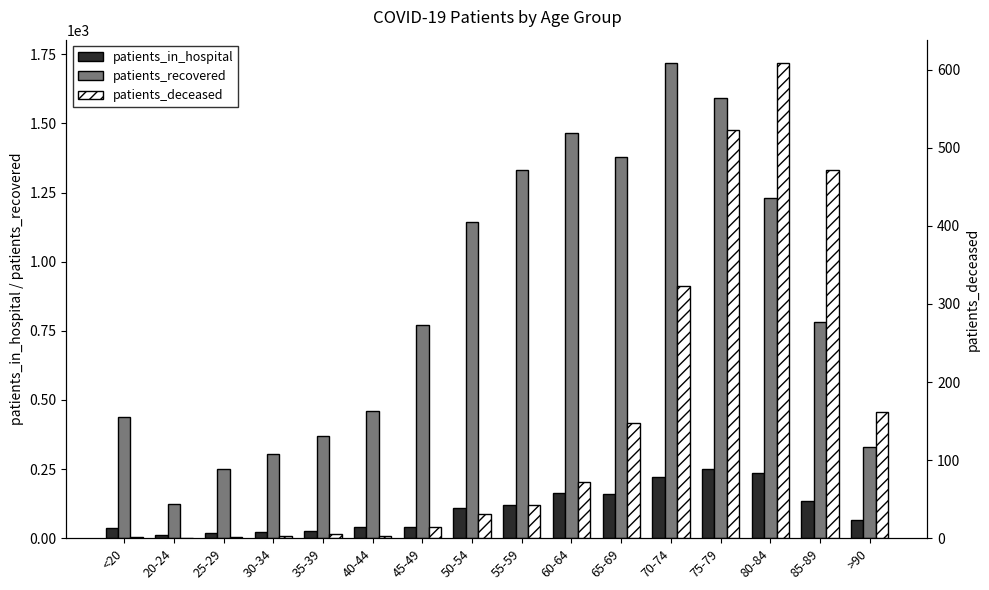

Is the value of patients_in_hospital at 50-54 greater than the value of patients_deceased at <20?

Yes